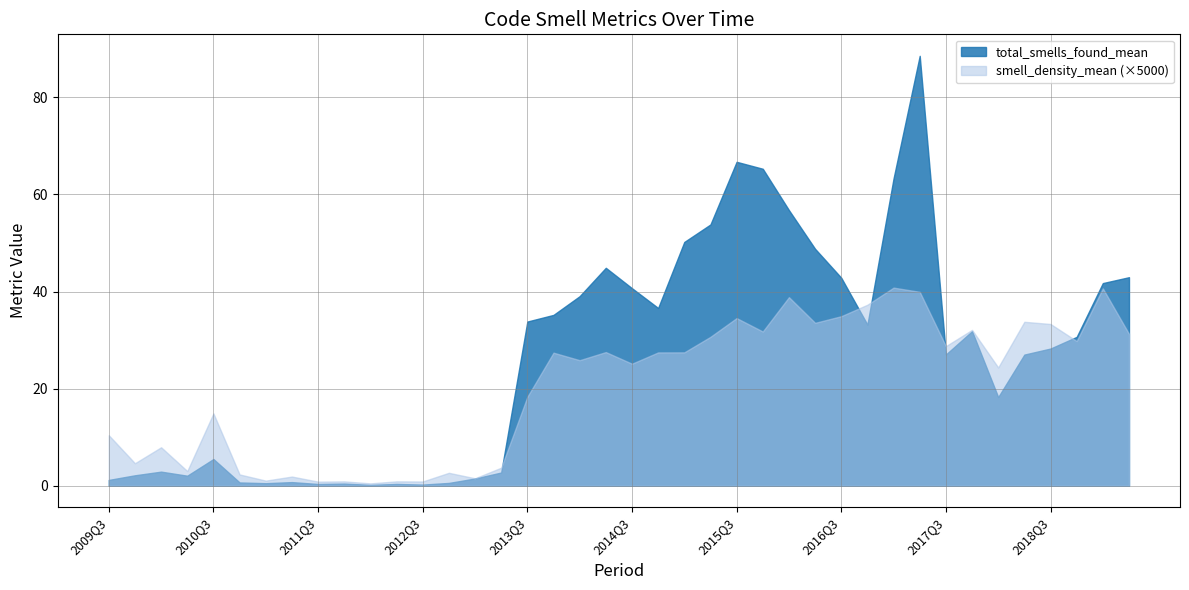

The value of total_smells_found_mean at 2016Q1 is 95.9. True or false?

False